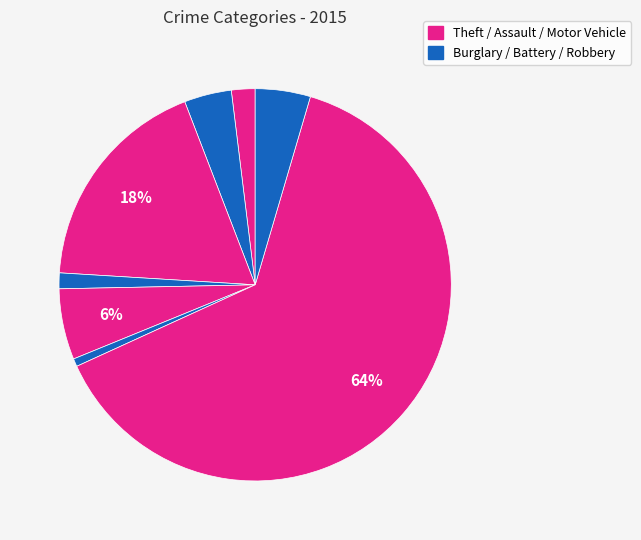

How many segments does this pie chart have?

8